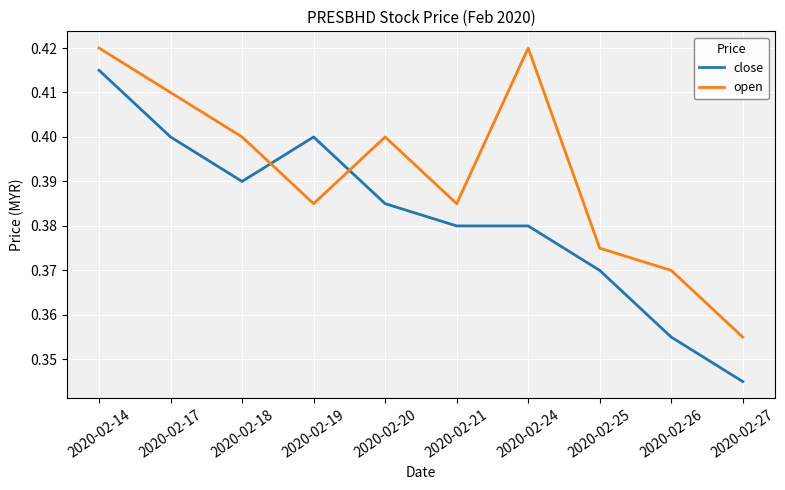

What is the difference between the maximum and second lowest values in the close series?

0.1